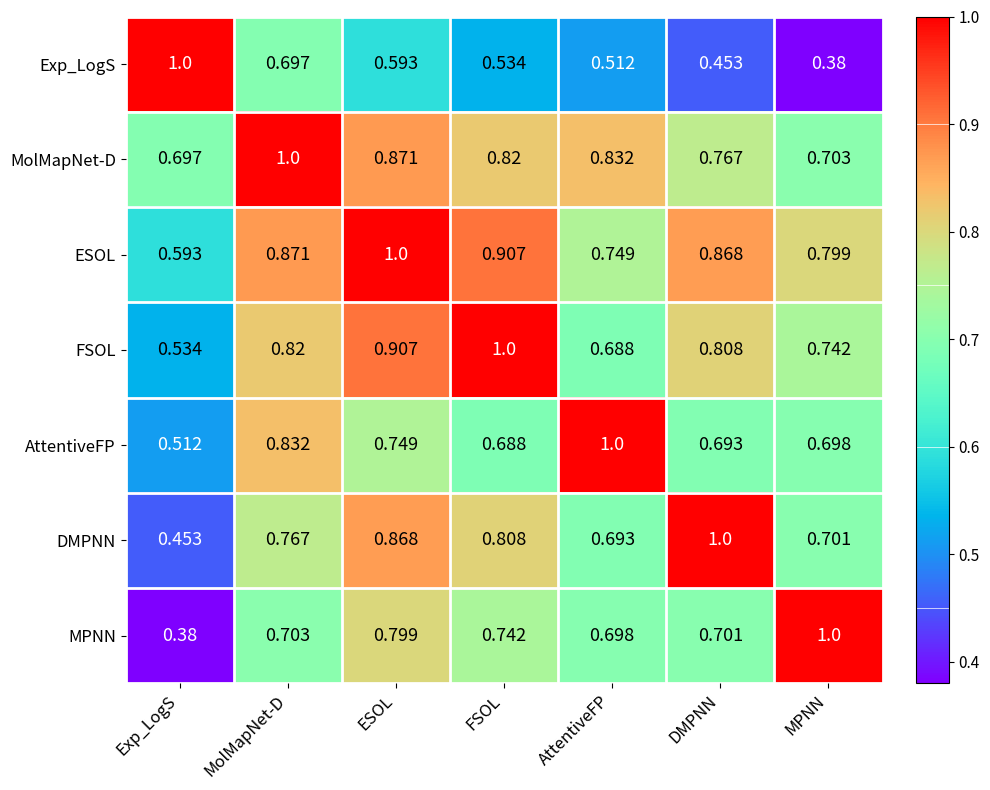

Is the value of MolMapNet-D at Exp_LogS greater than the value of AttentiveFP at DMPNN?

Yes